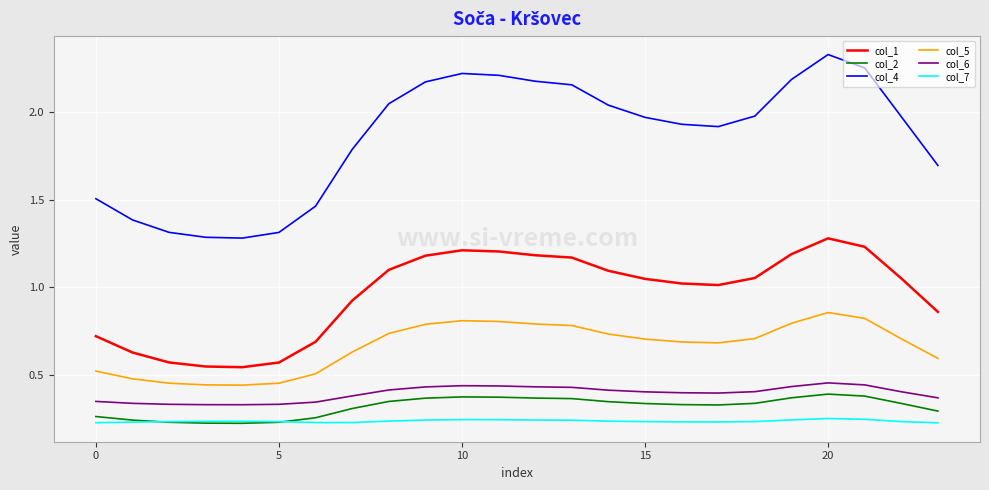

True or false: col_2 and col_6 intersect in this chart.

False